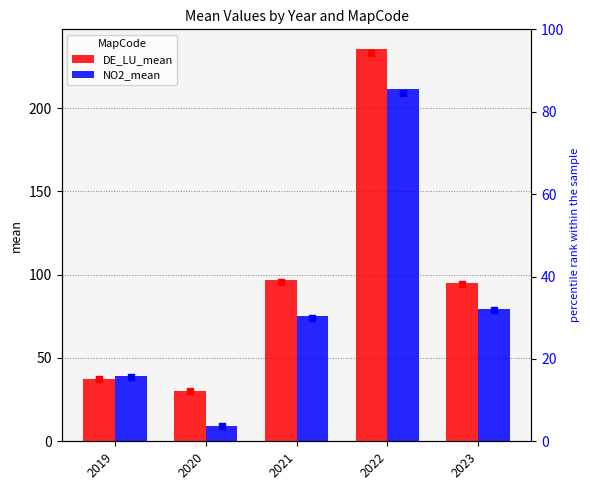

At how many categories does at least one series exceed 157?

1